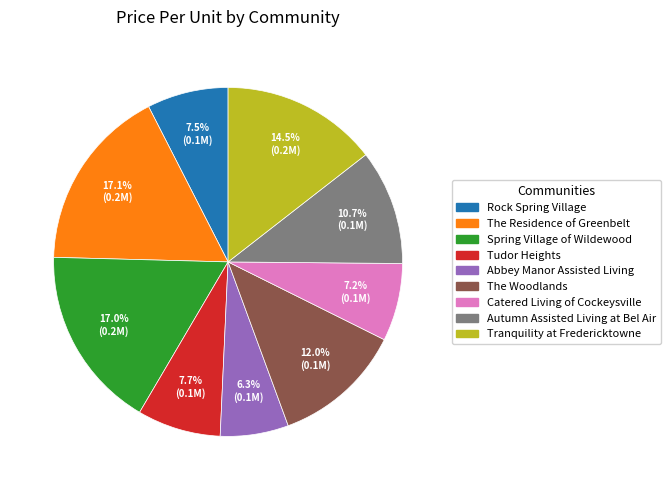

How many segments does this pie chart have?

9